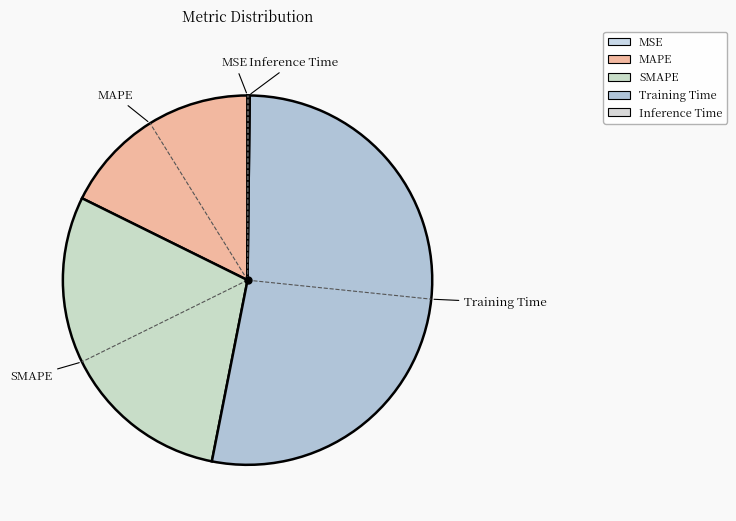

Combined, what portion of the pie is Inference Time and MAPE?

17.9%